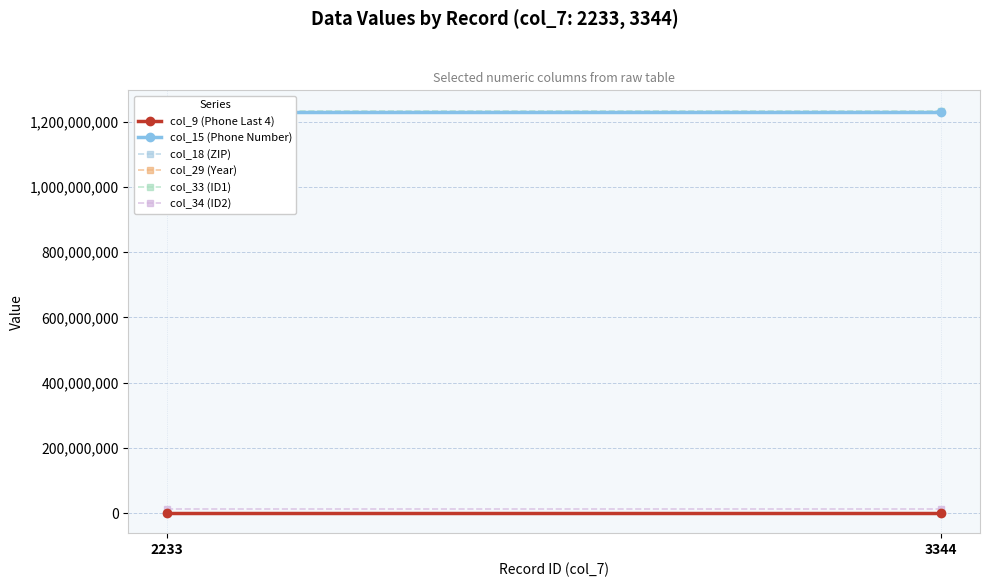

What is the sum of all col_29 (Year) values?

4028